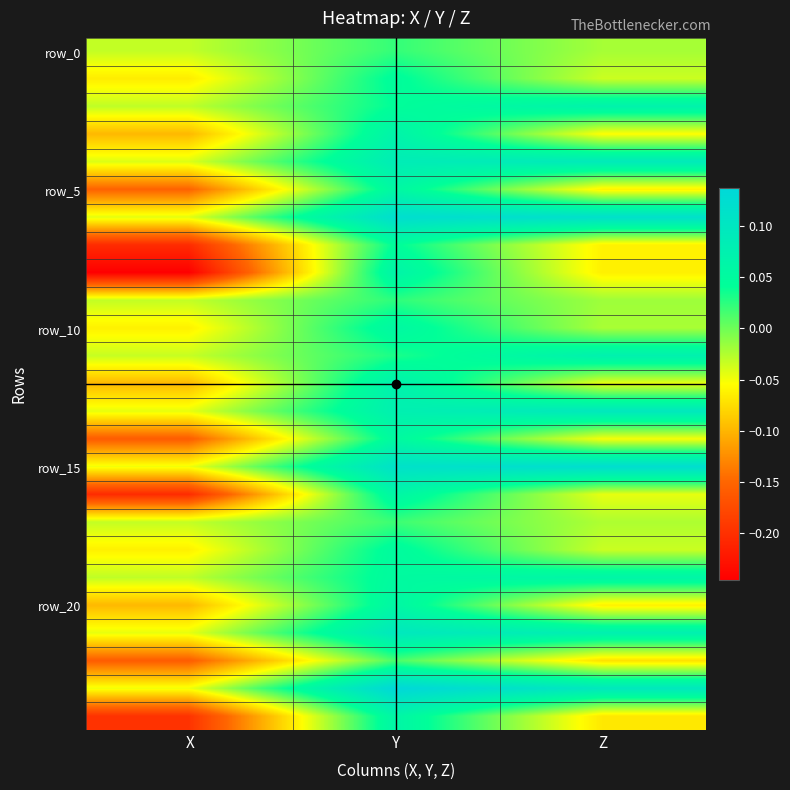

Which has a higher value, X or Y?

Y